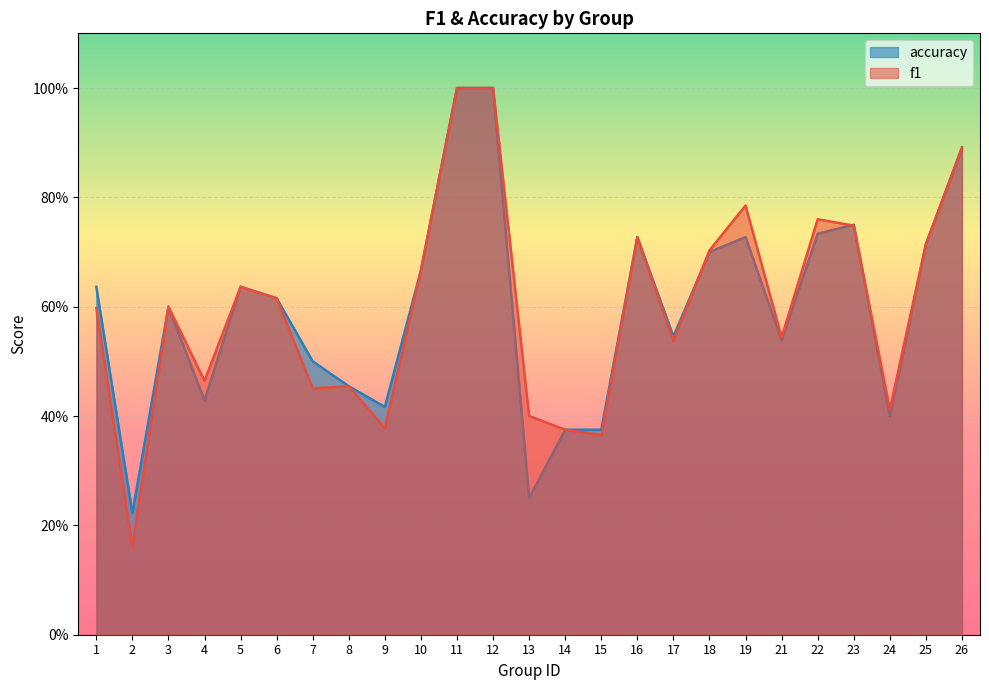

How many times do accuracy and f1 cross each other?

3